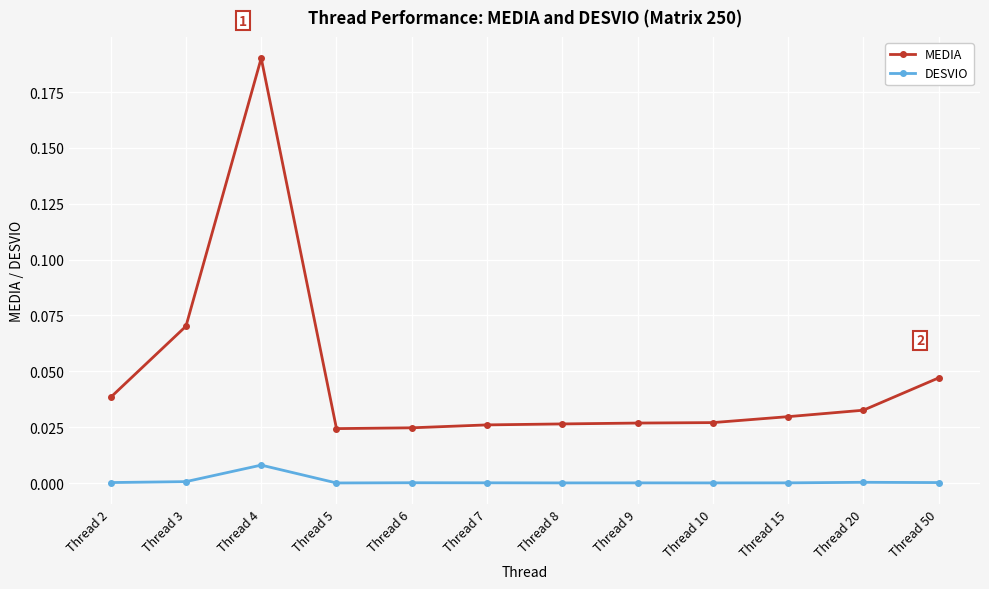

Which series has the widest spread of values?

MEDIA